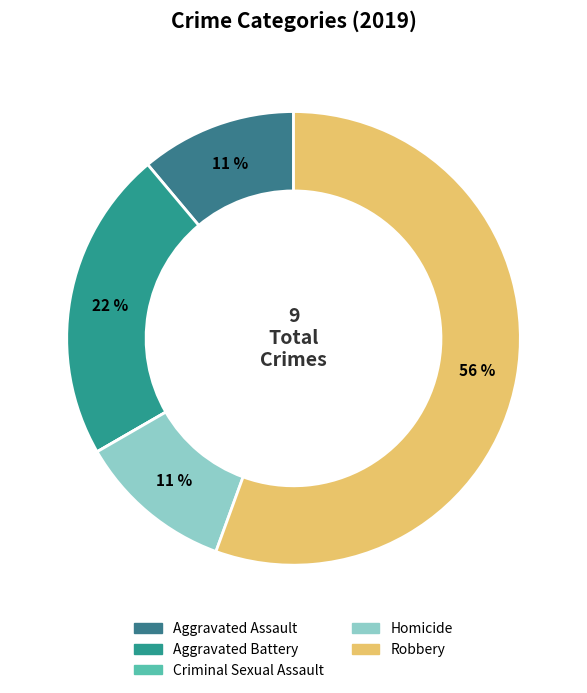

What percentage do Aggravated Assault and Criminal Sexual Assault together represent?

11.1%